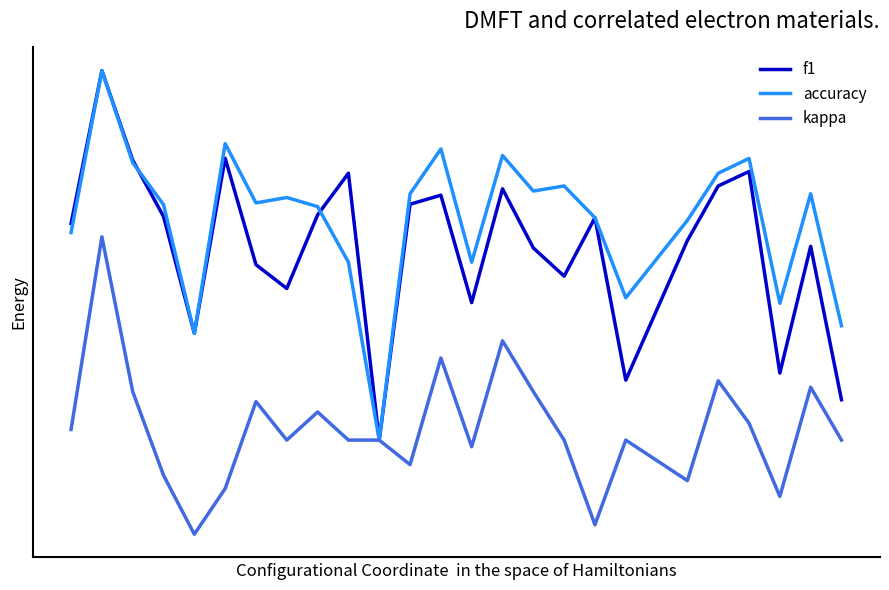

Which series has the largest total across all categories?

accuracy